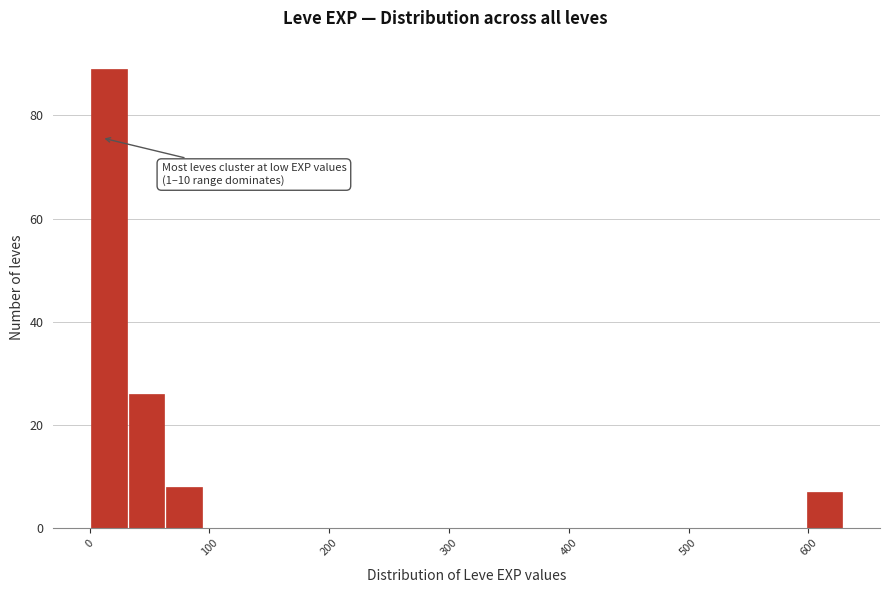

Read against the x-axis, roughly where is the centre of the tallest bar?

20